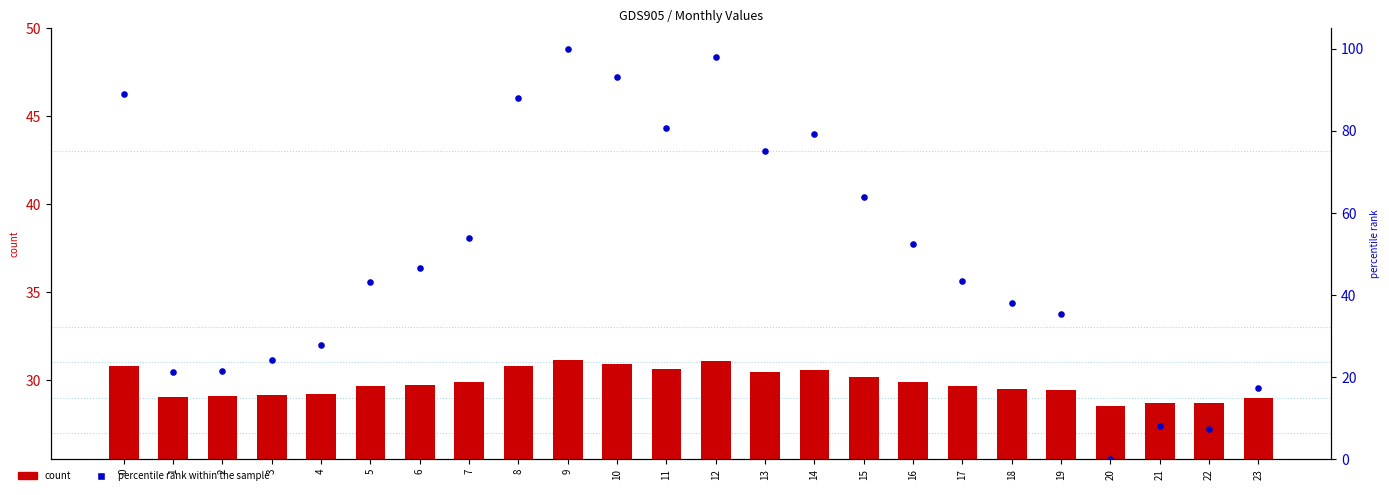

Which series contains the highest Y value?

percentile rank within the sample